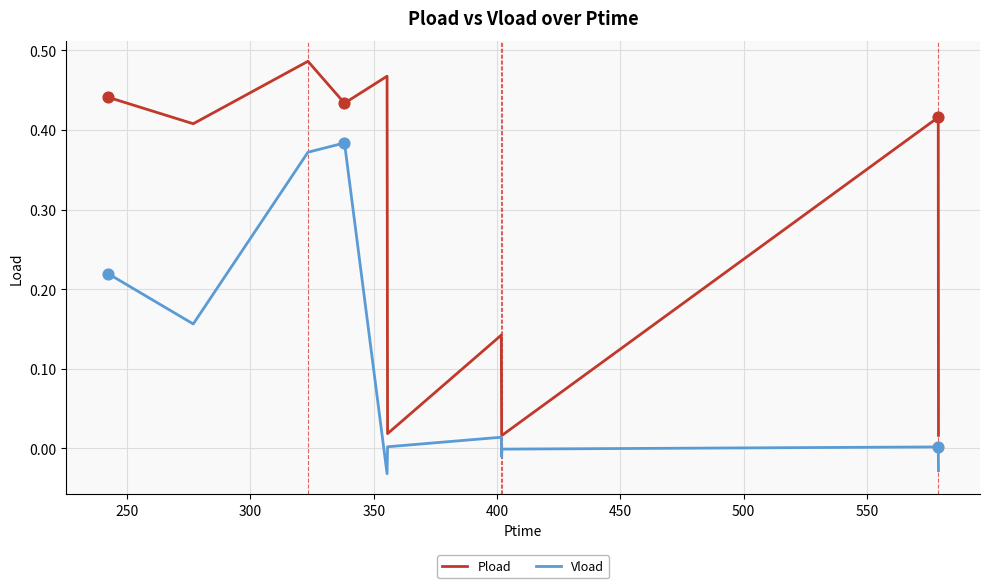

At how many categories does at least one series exceed 0?

11